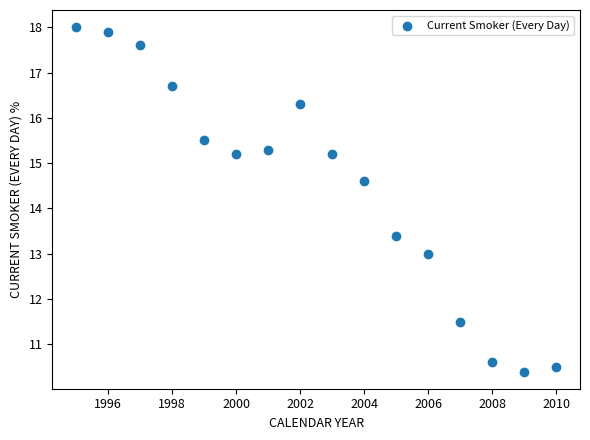

What is the range of X values (max minus min)?

15.0